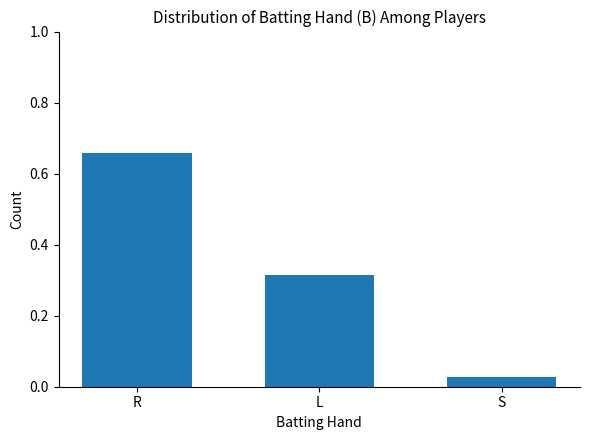

Rank the categories by value from lowest to highest.

S, L, R